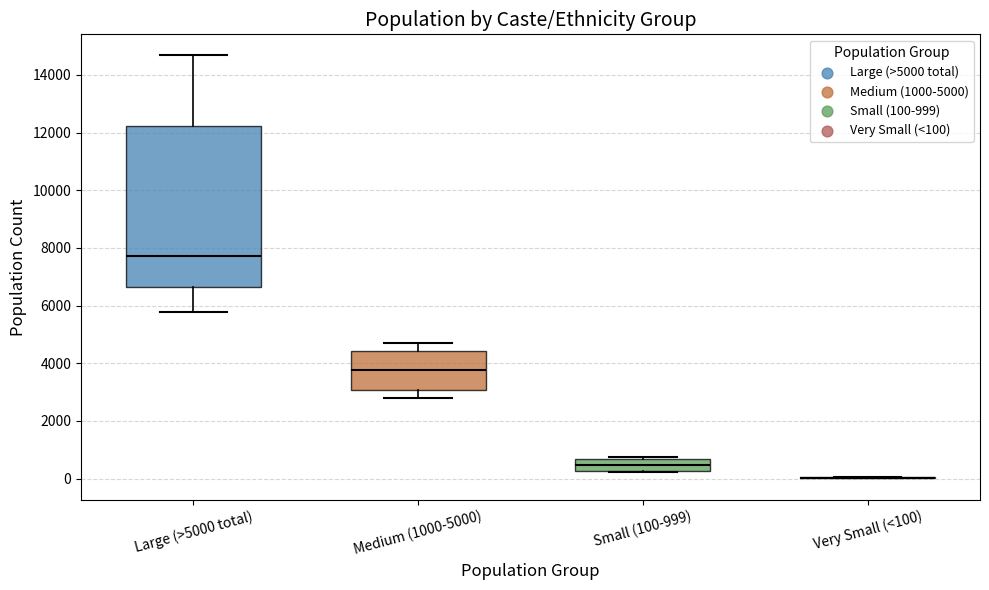

Reading left to right, read every box against the y-axis: the position of its median line, the range the box covers, and the ends of its whiskers. The values are not printed on the chart, so give them approximately, as read against the axis.

Large (>5000 total): median 7800, box 6600 to 12200, whiskers 5800 to 14600
Medium (1000-5000): median 3800, box 3000 to 4400, whiskers 2800 to 4600
Small (100-999): median 400, box 200 to 600, whiskers 200 to 800
Very Small (<100): box collapsed to a line at 0, whiskers 0 to 0